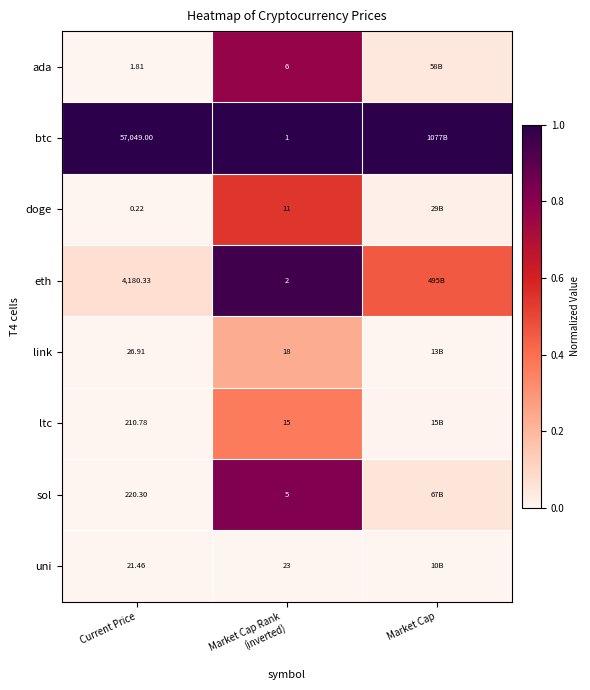

At Current Price, list the series in order from largest to smallest.

btc, eth, sol, ltc, link, uni, ada, doge